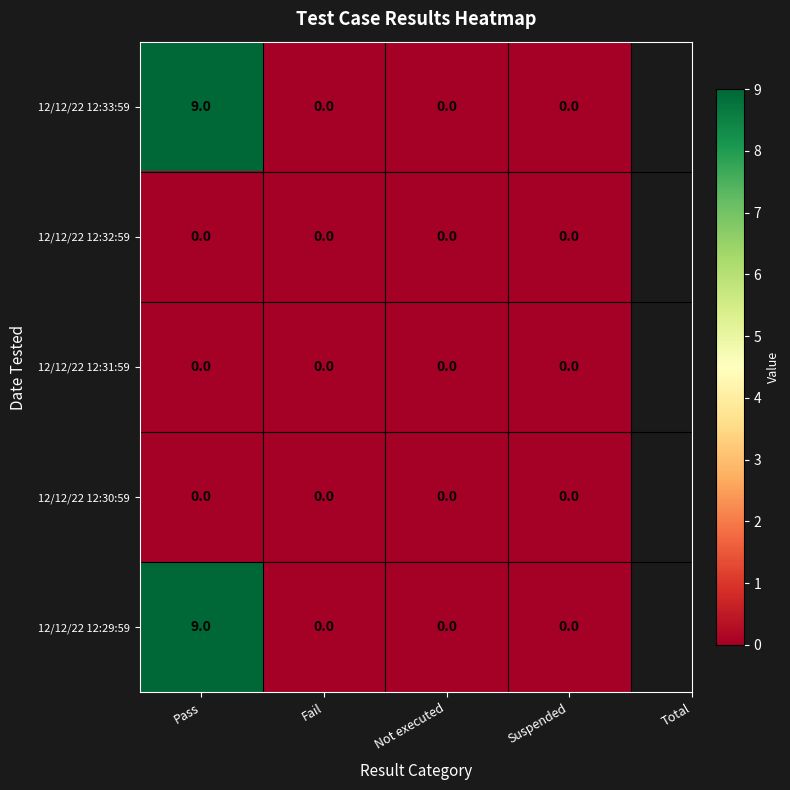

Is it true that 12/12/22 12:31:59 equals 0 at Suspended?

True